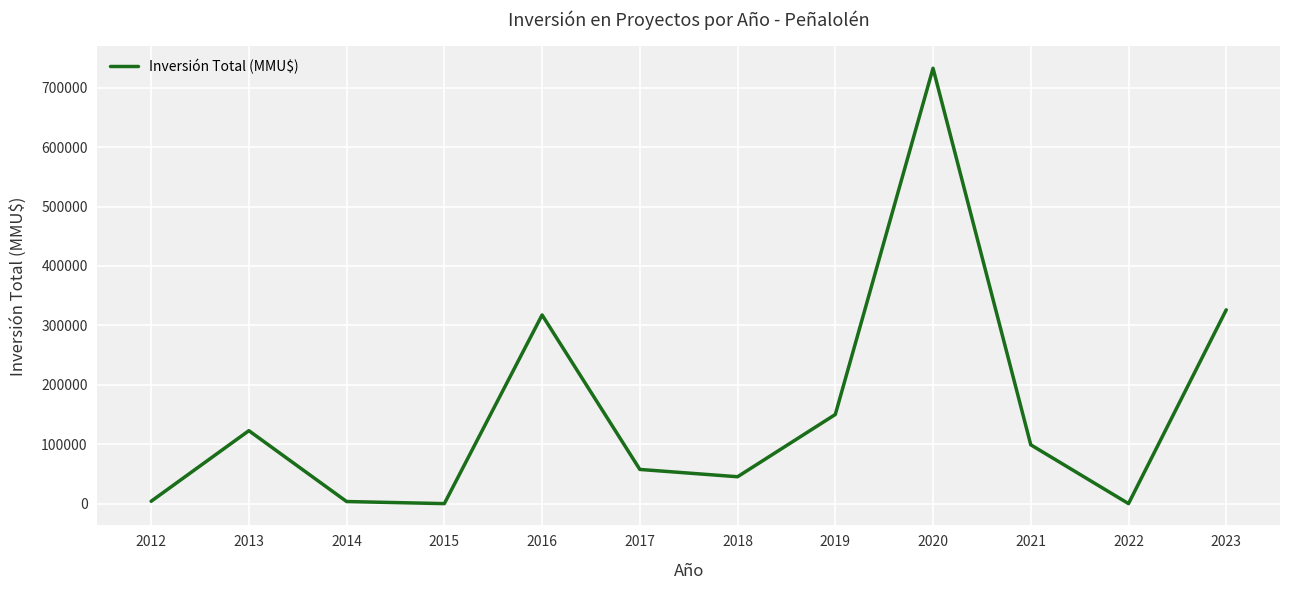

What is the change in value from 2020 to 2022?

-732726